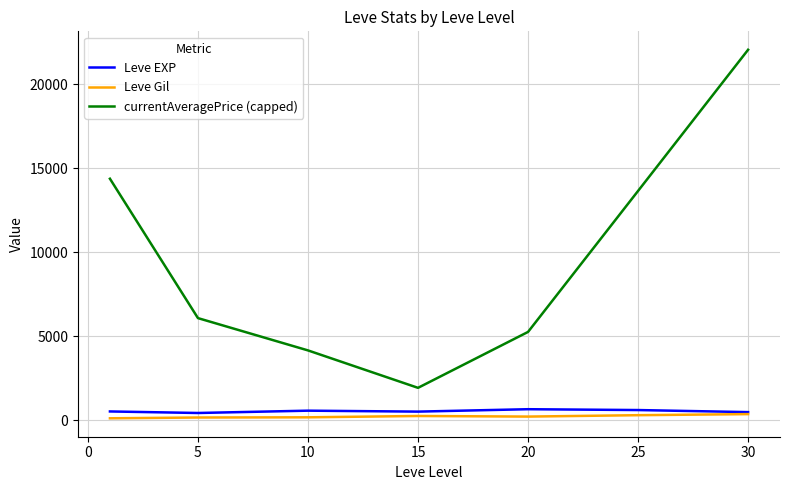

Which series has the largest range (max minus min)?

currentAveragePrice (capped)